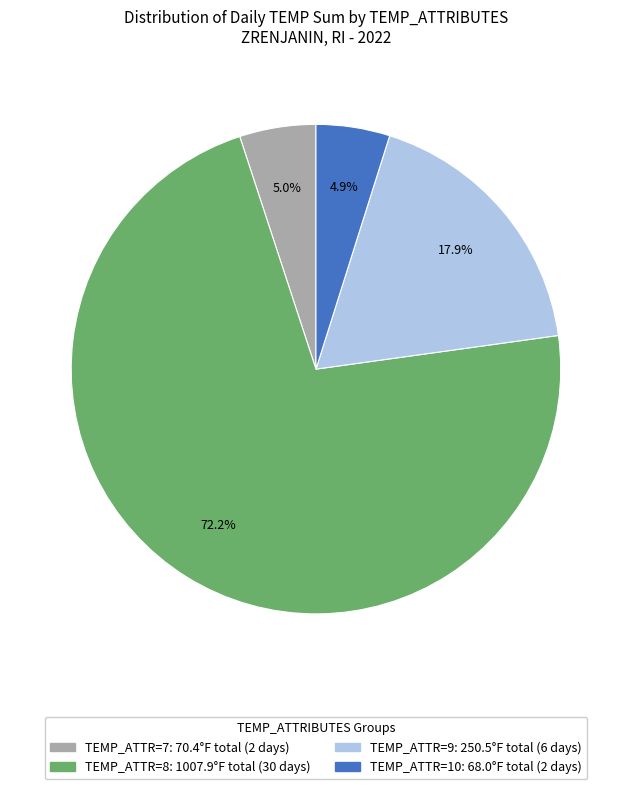

Does any single category account for the majority?

Yes